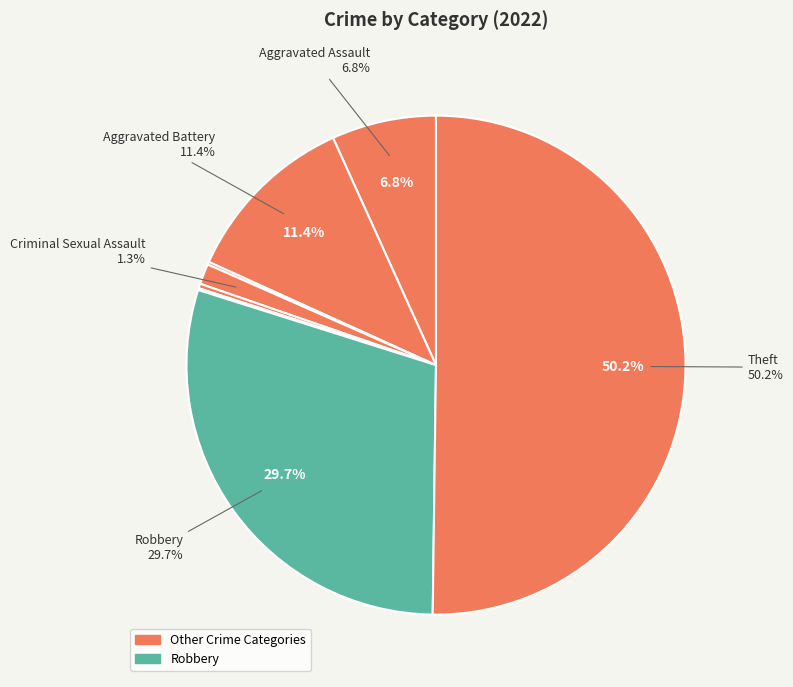

To the nearest percent, what is the average slice percentage?

12%